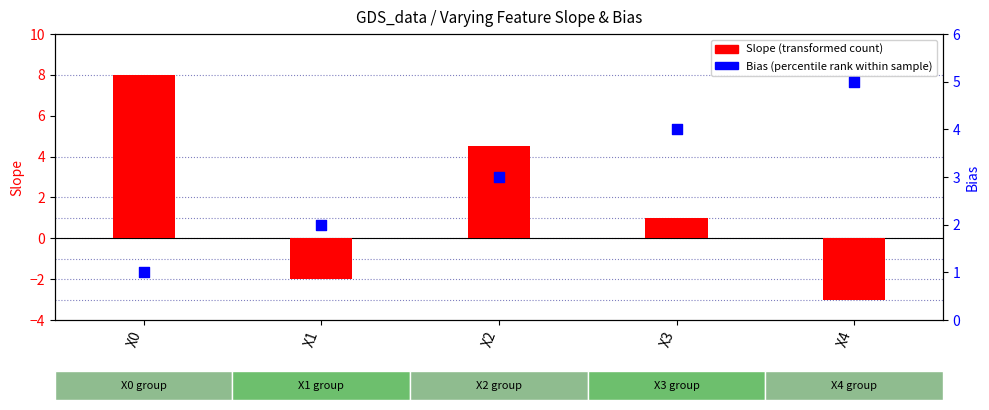

Which series has the largest Y range (max minus min)?

Slope (transformed count)